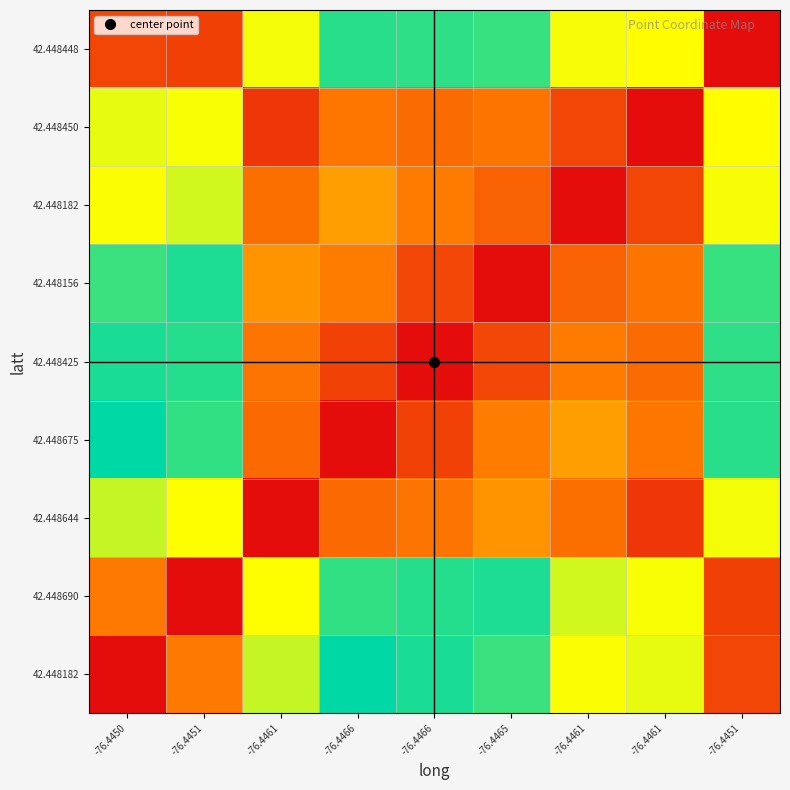

What is the difference between the highest and lowest values at -76.4451?

1.0